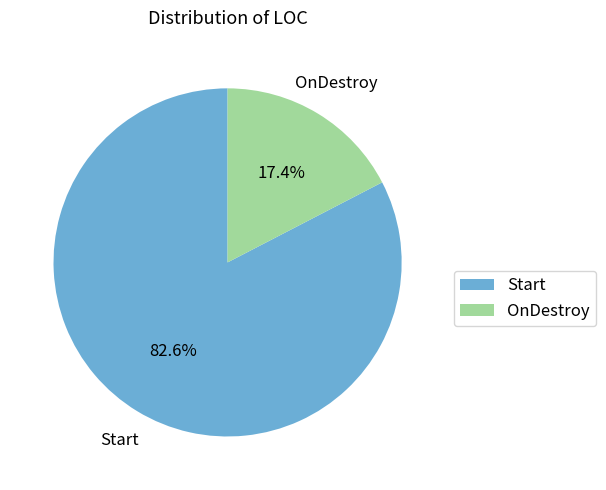

To the nearest percent, what percentage of the pie is OnDestroy?

17%